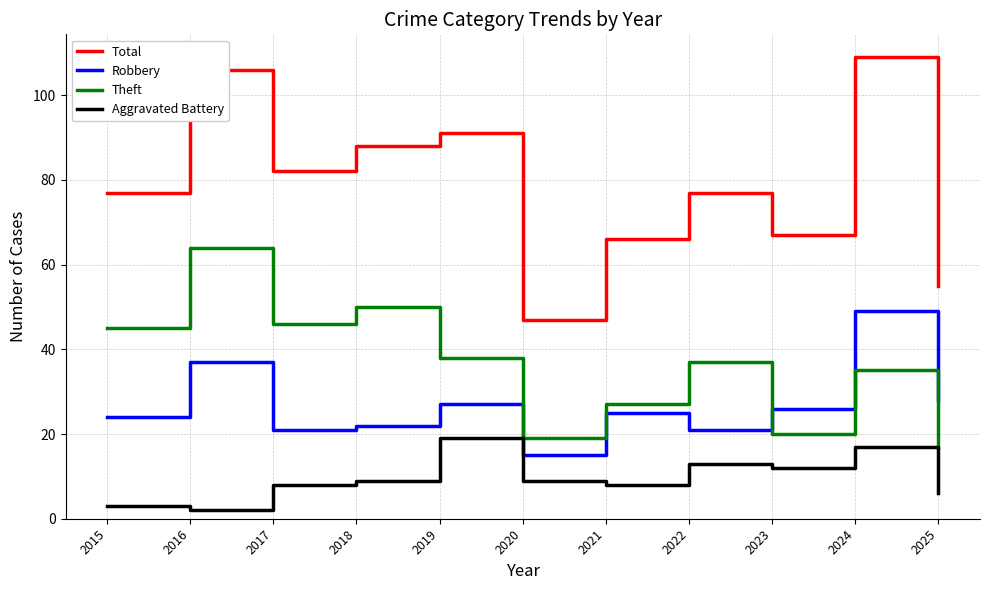

True or false: Theft and Aggravated Battery intersect in this chart.

False